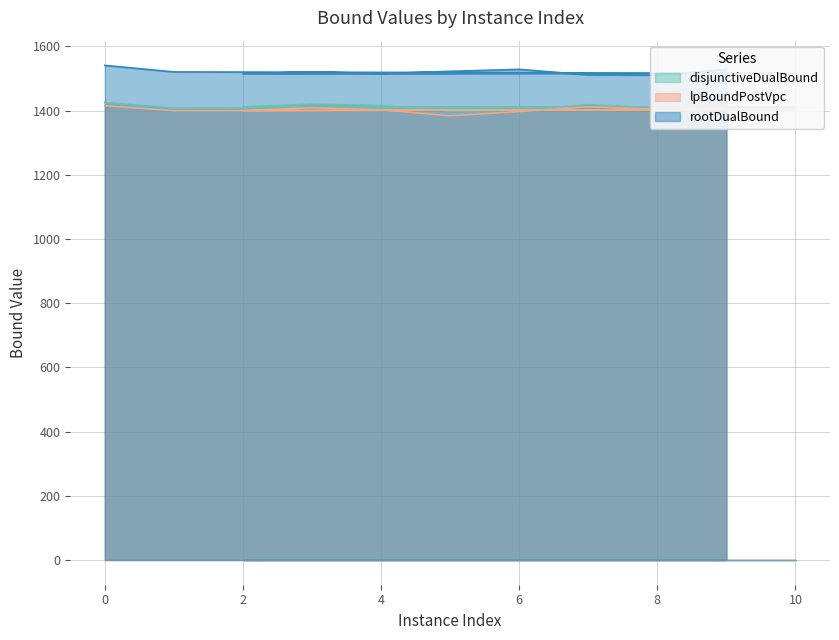

True or false: disjunctiveDualBound and rootDualBound cross at least once.

False